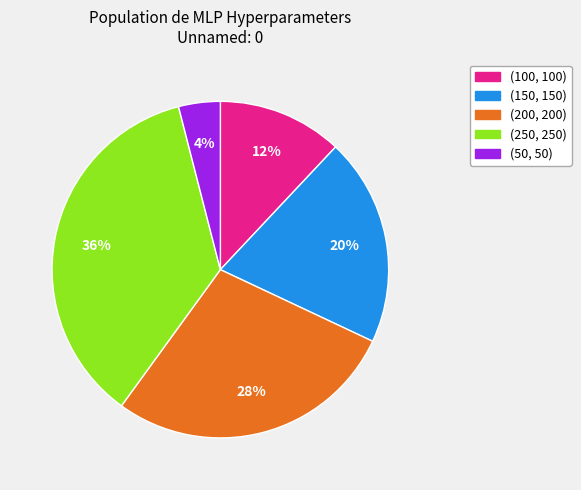

Which category has the biggest portion of the pie?

(250, 250)